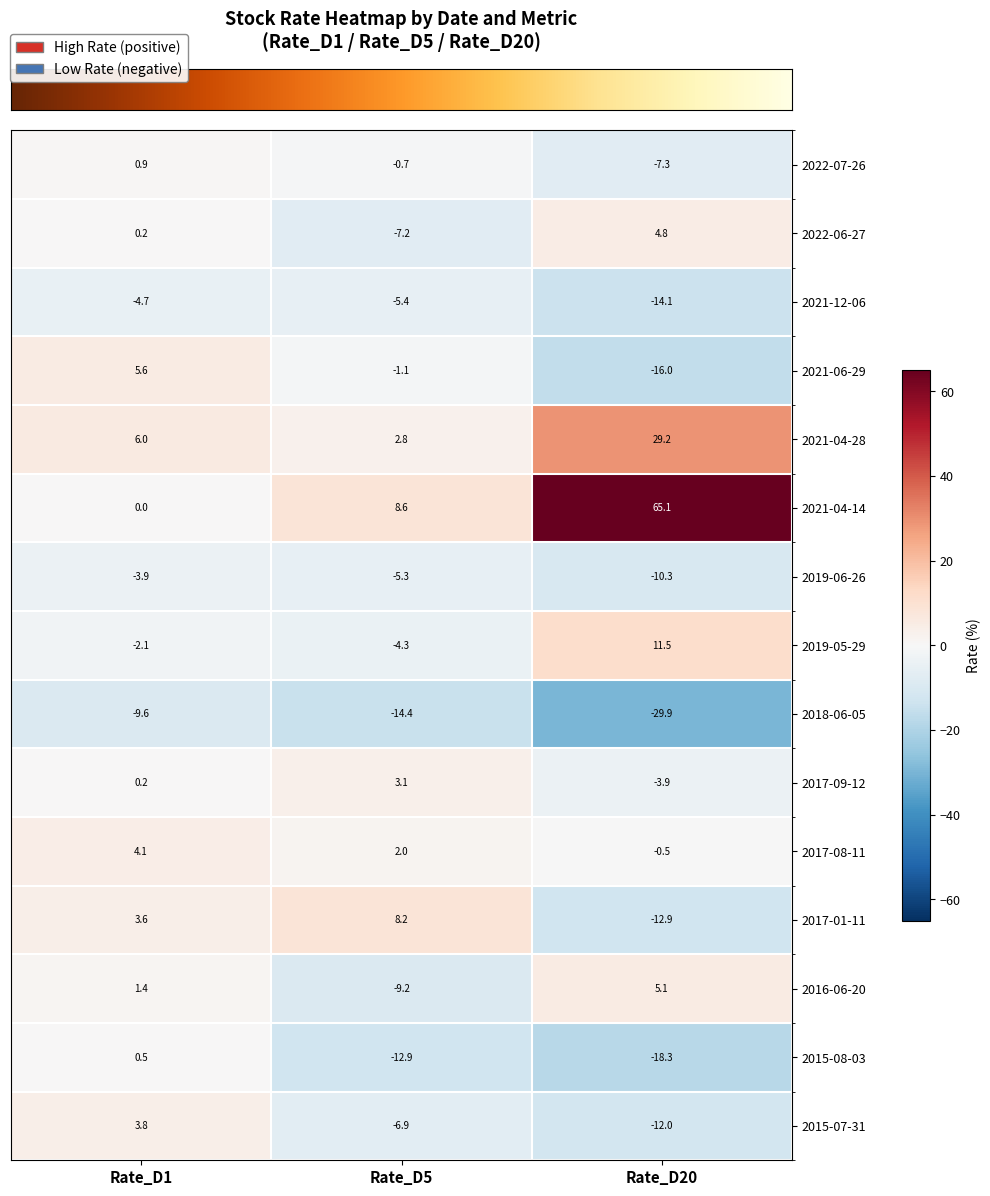

What is the difference between the maximum and minimum values in the 2022-07-26 series?

8.2